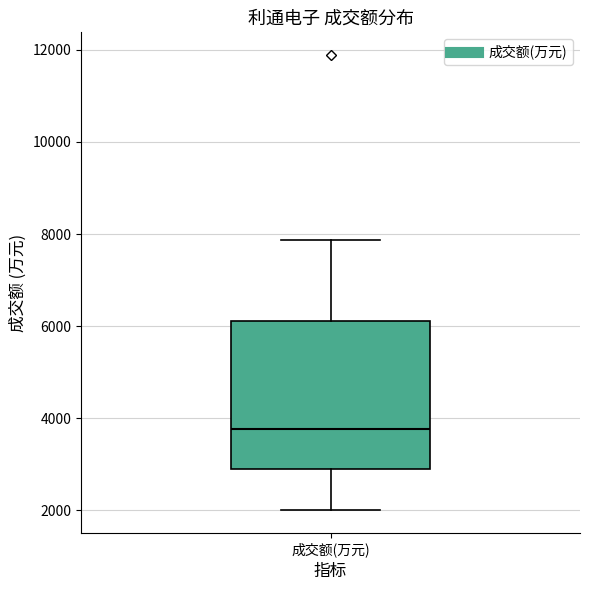

Transcribe this box plot: give where the median line is, the range the box spans, and where the two whiskers end, as read against the y-axis. The values are not printed on the chart, so give them approximately, as read against the axis.

median 3800, box 3000 to 6200, whiskers 2000 to 7800